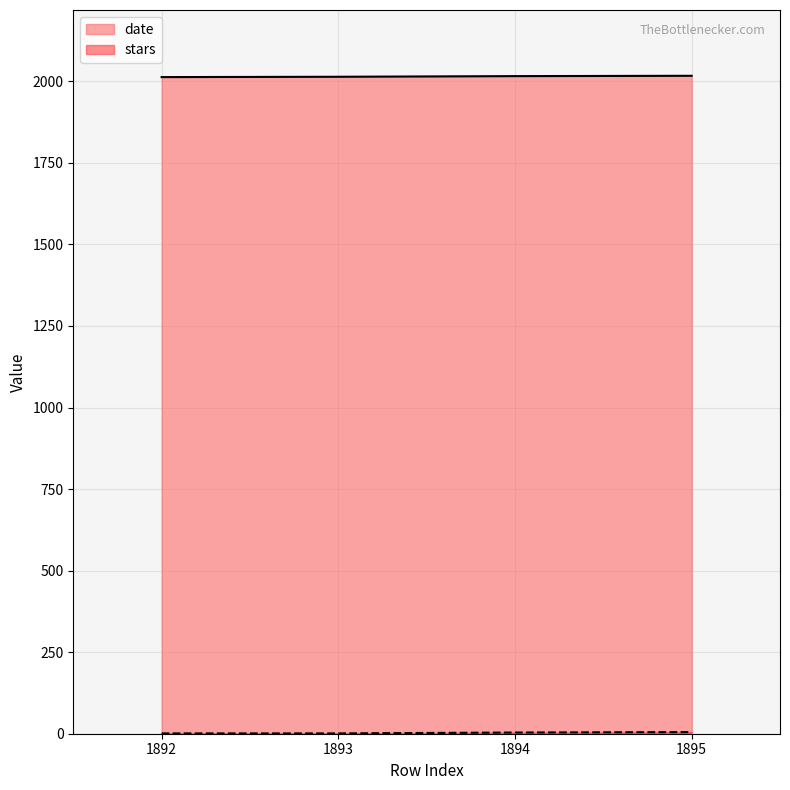

Which series has the largest total across all categories?

date